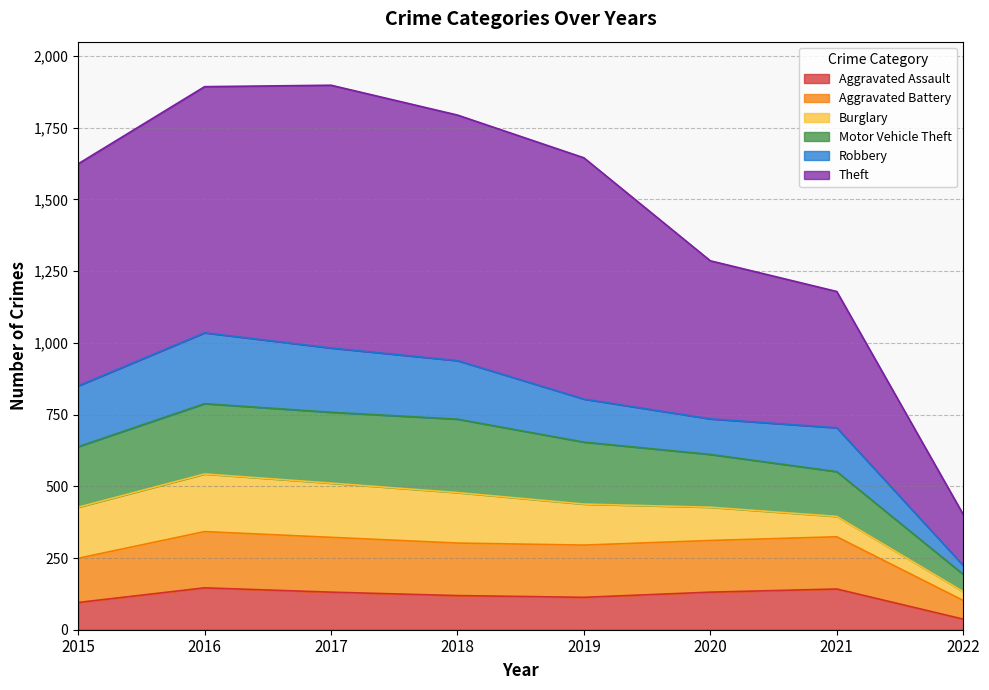

True or false: Aggravated Assault has a value of 52 at 2021.

False